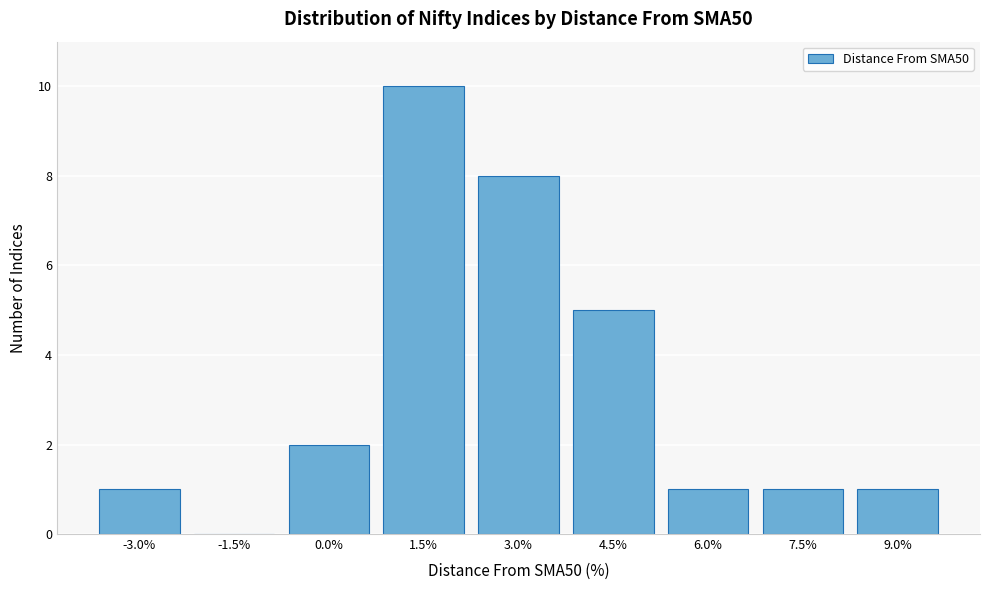

Reading left to right, transcribe all the data shown in this chart.

-3.0%=1	-1.5%=0	0.0%=2	1.5%=10	3.0%=8	4.5%=5	6.0%=1	7.5%=1	9.0%=1